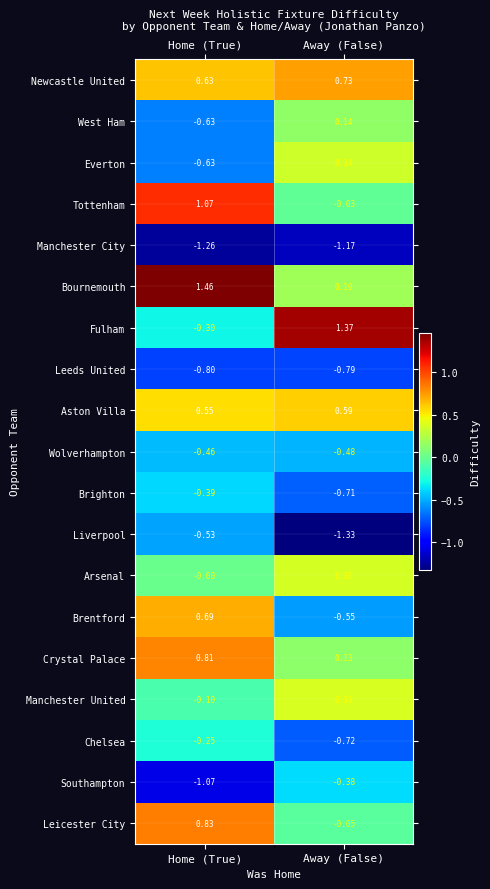

Which series changed the most between Home (True) and Away (False)?

Fulham